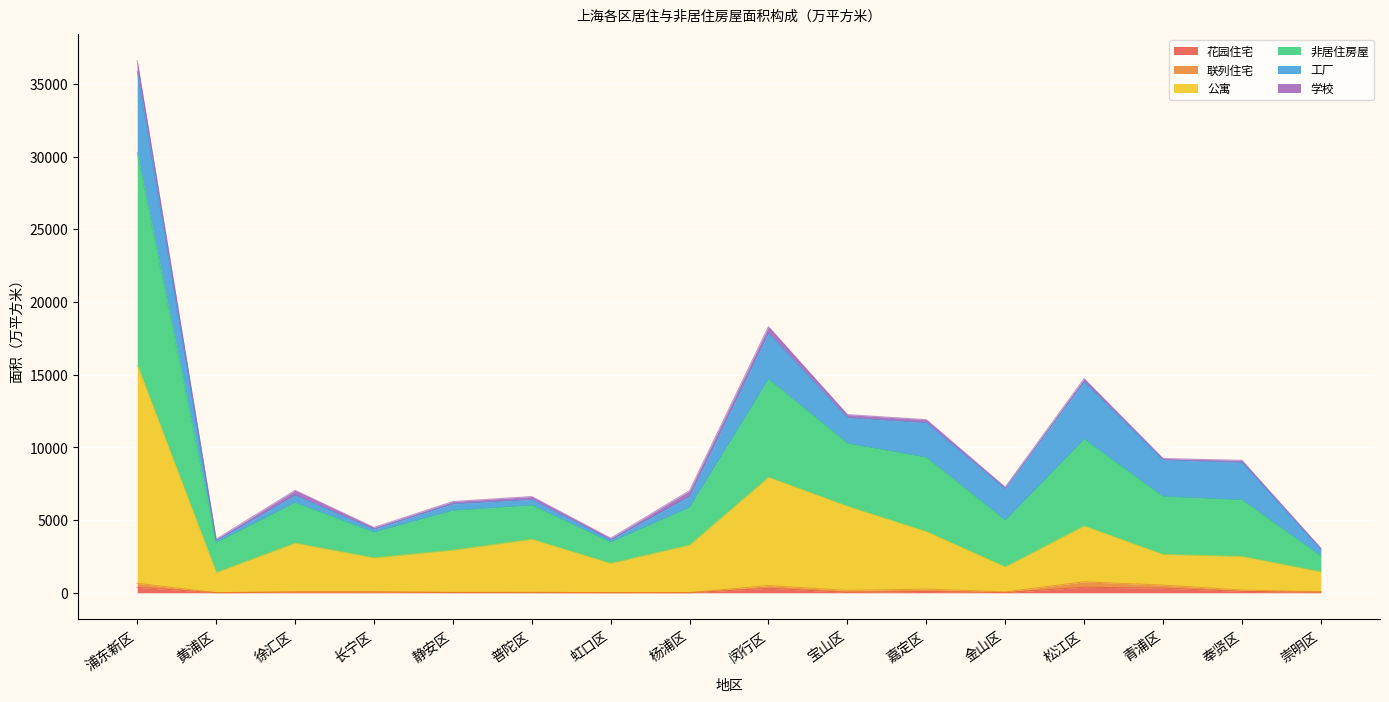

True or false: 花园住宅 has more than 0 points higher than both neighbors.

True